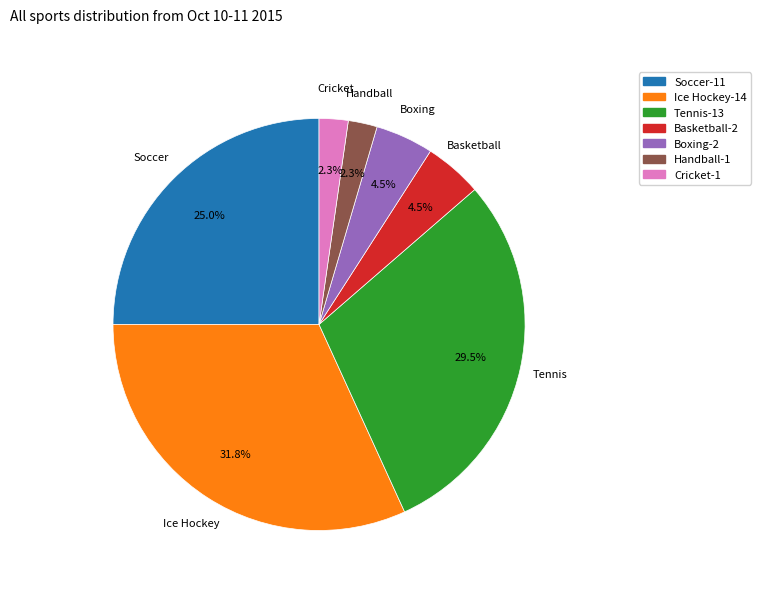

True or false: Soccer accounts for 25% of the total.

True